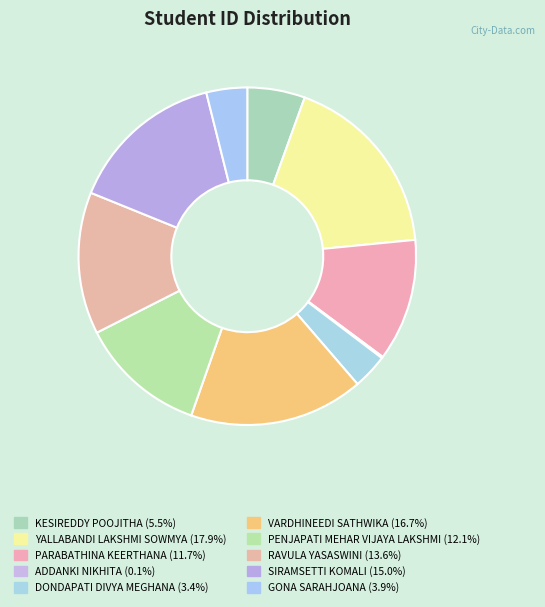

How many slices are in this pie chart?

10